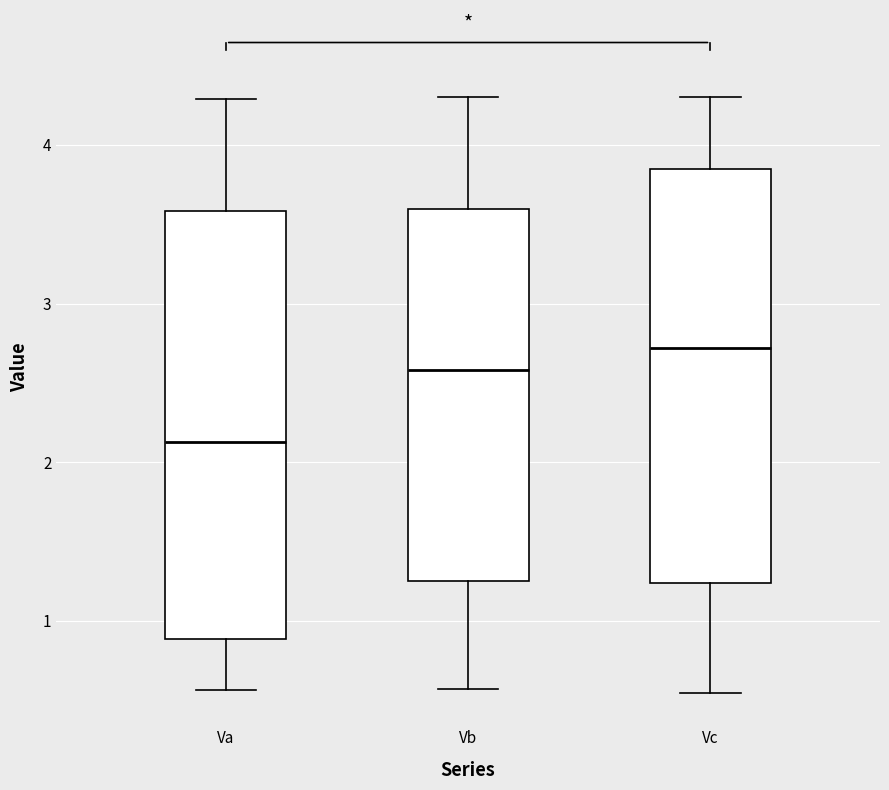

Reading left to right, transcribe this box plot: for each box, give where its median line is, the range the box spans, and where its two whiskers end, as read against the y-axis. The values are not printed on the chart, so give them approximately, as read against the axis.

Va: median 2.1, box 0.9 to 3.6, whiskers 0.6 to 4.3
Vb: median 2.6, box 1.3 to 3.6, whiskers 0.6 to 4.3
Vc: median 2.7, box 1.2 to 3.8, whiskers 0.5 to 4.3